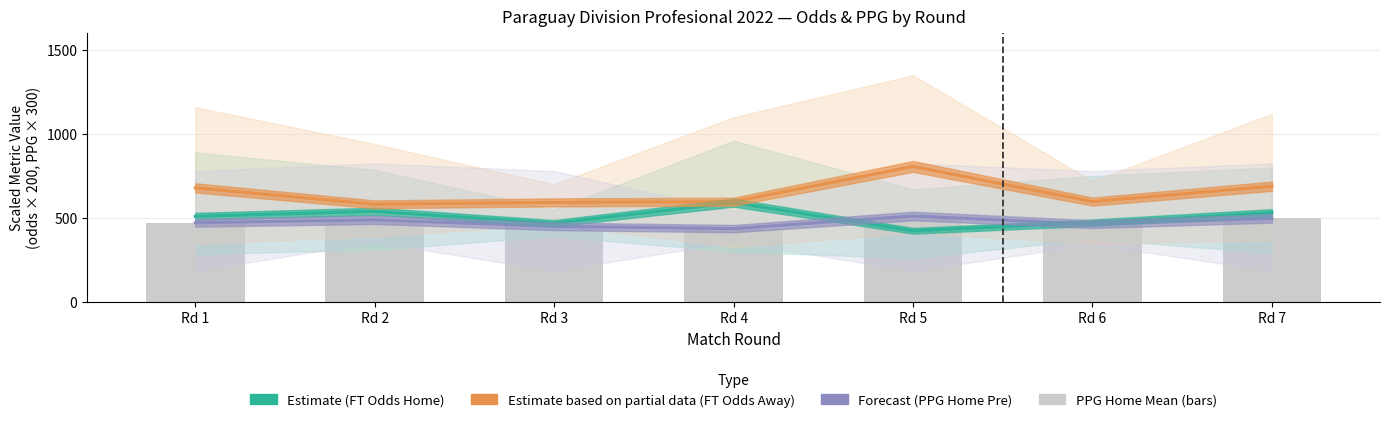

Which series changed the most between Rd 4 and Rd 6?

Estimate (FT Odds Home)